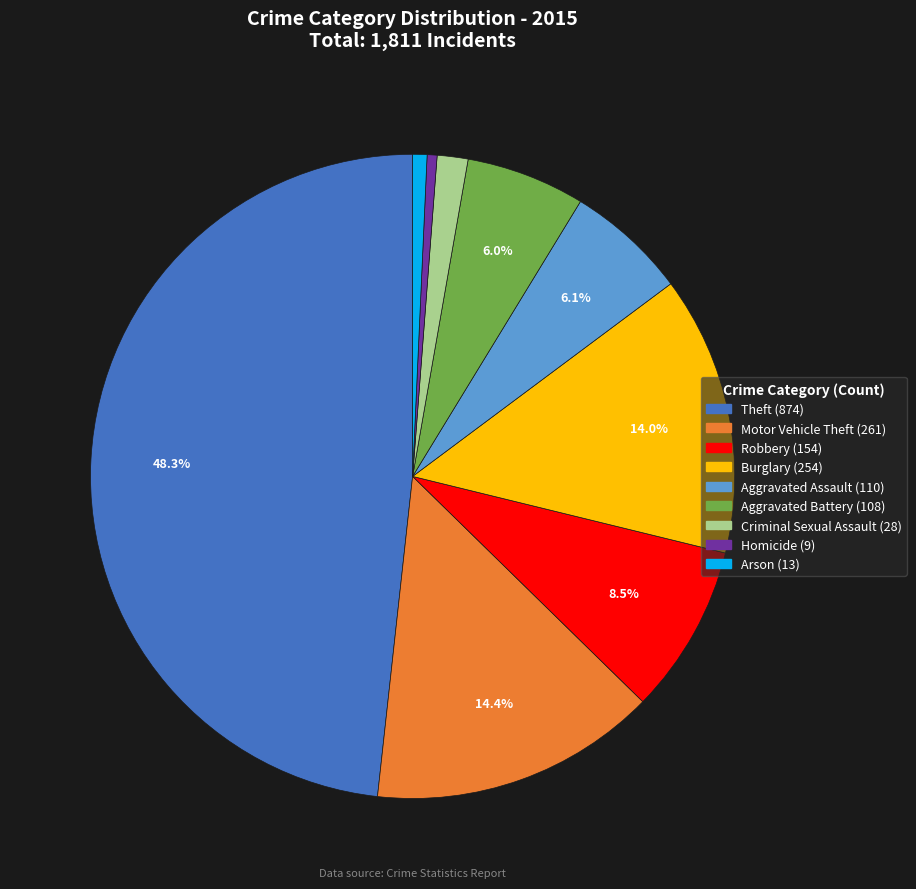

Which category has the biggest portion of the pie?

Theft